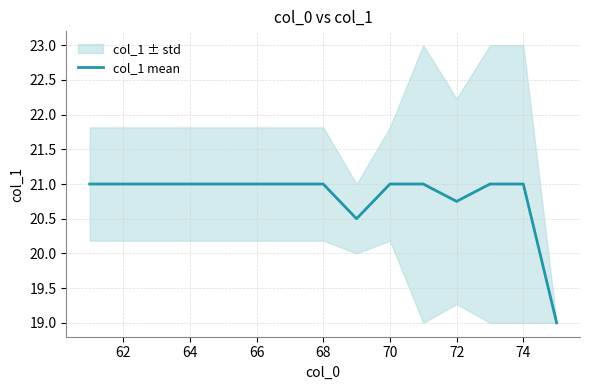

Is it true that col_1 mean equals 21.0 at 70?

True